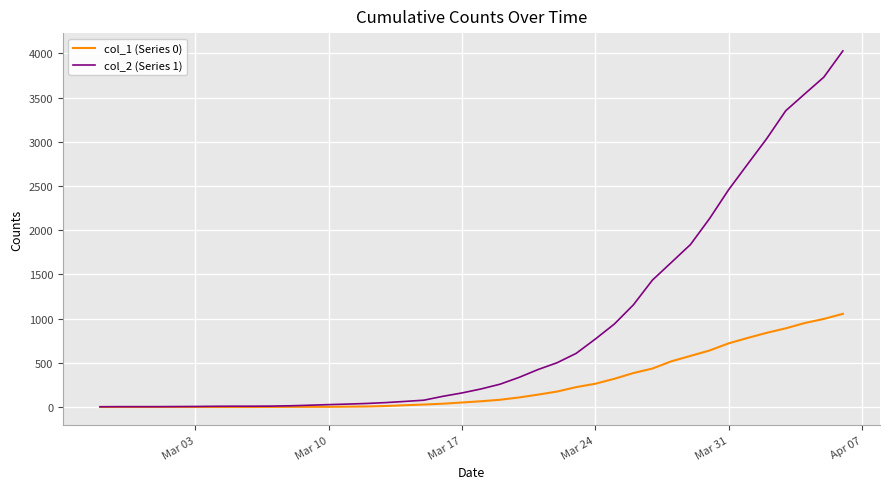

Which series has the widest spread of values?

col_2 (Series 1)